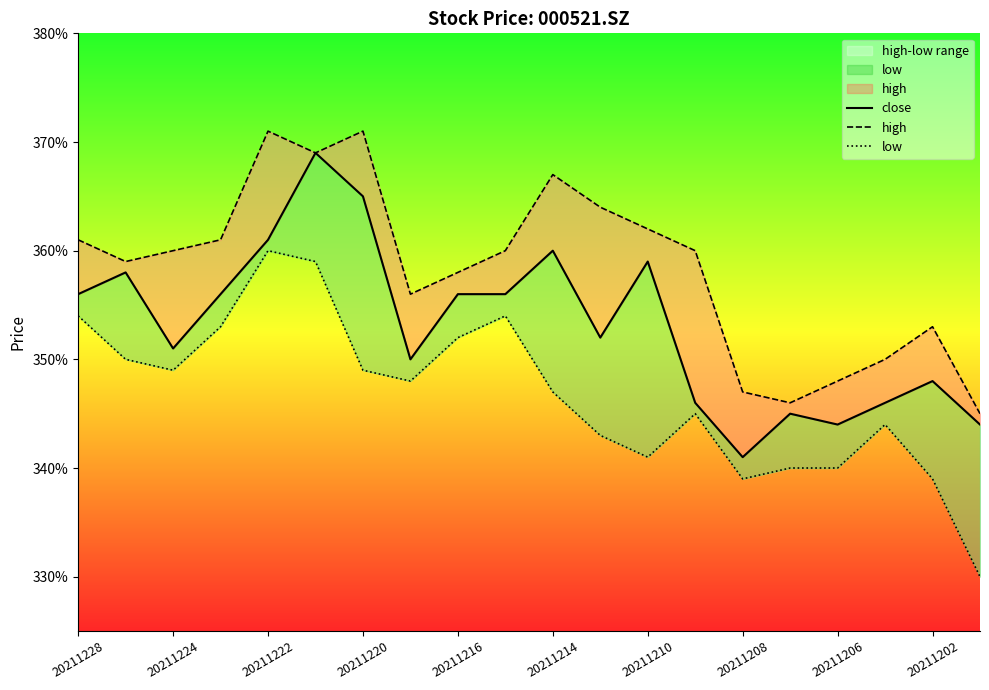

Where is high nearest to the value 3?

19